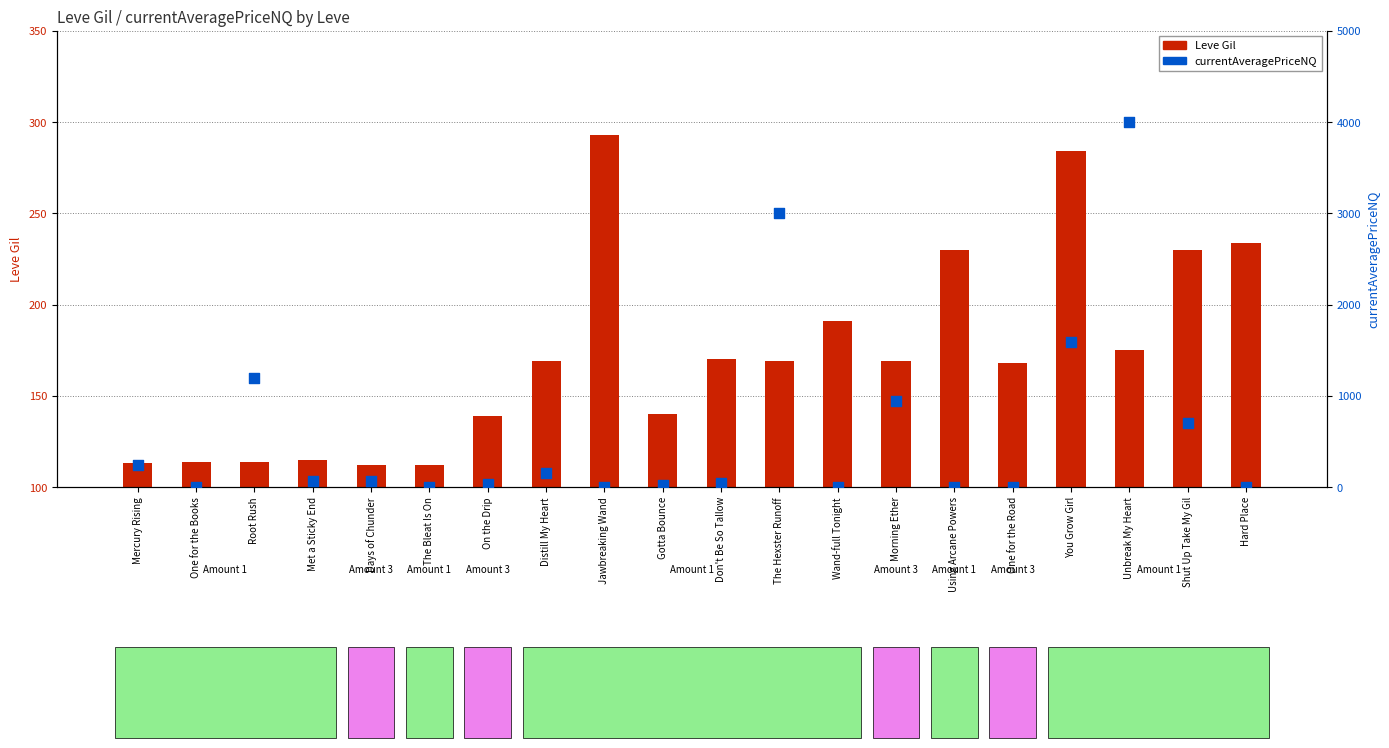

Which series has the largest total across all categories?

currentAveragePriceNQ